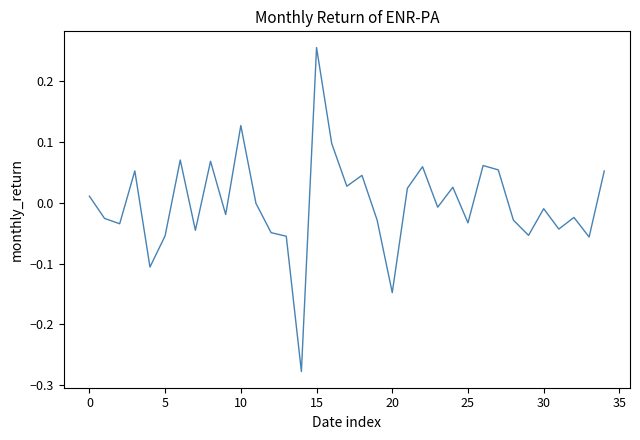

What is the difference between the maximum and minimum values?

0.5